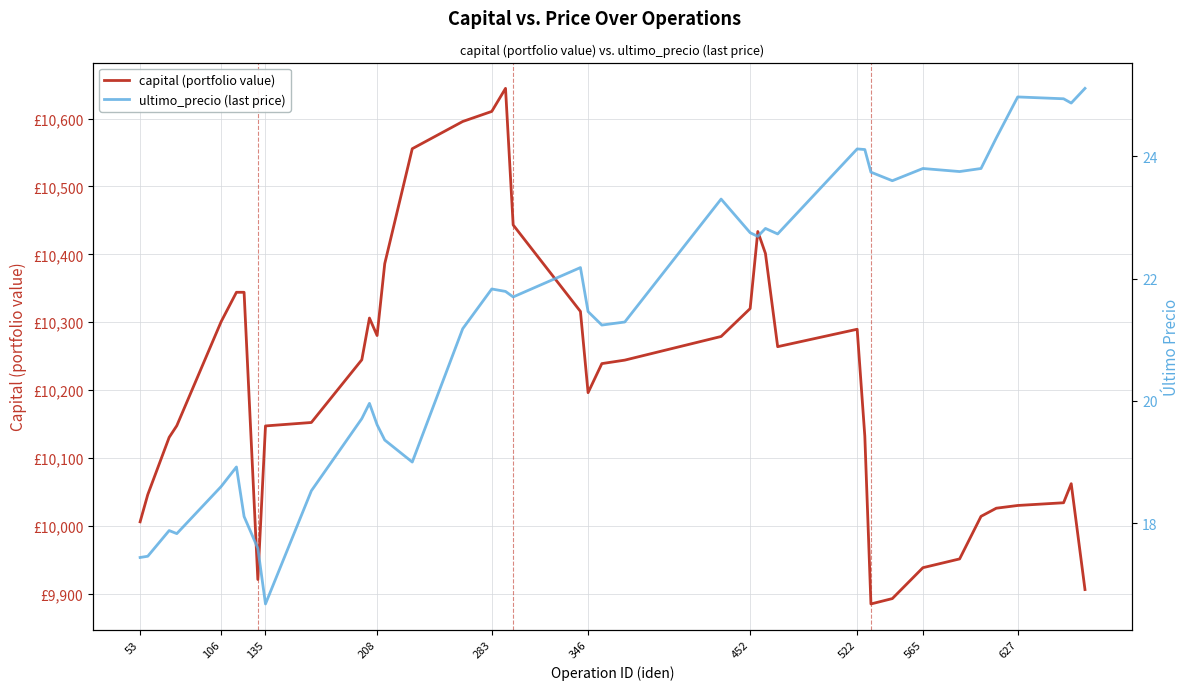

True or false: ultimo_precio (last price) has a value of 33.5 at 26.

False